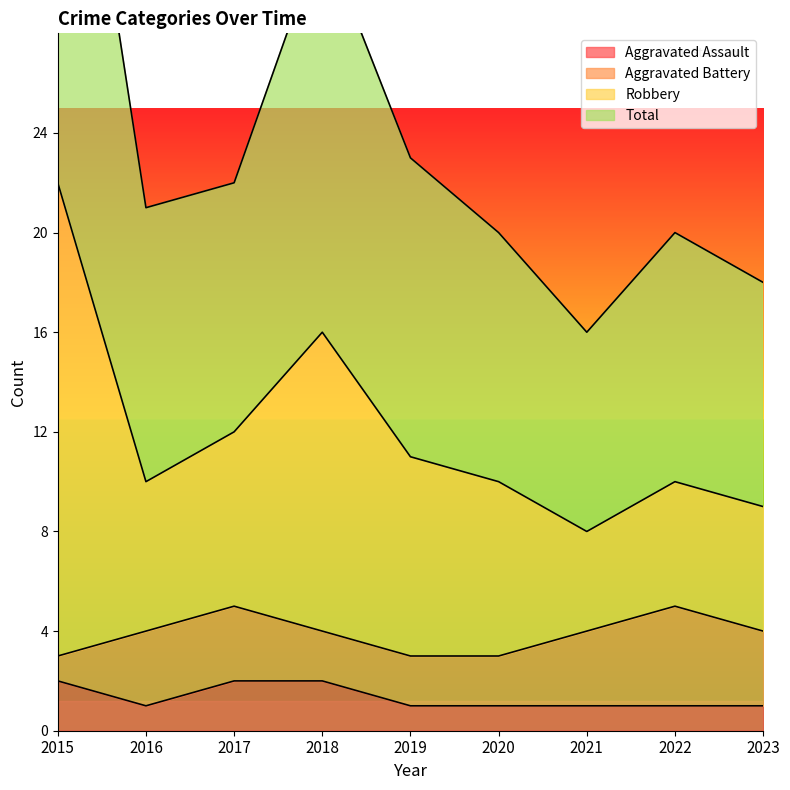

Where is the first local minimum for Robbery?

2016